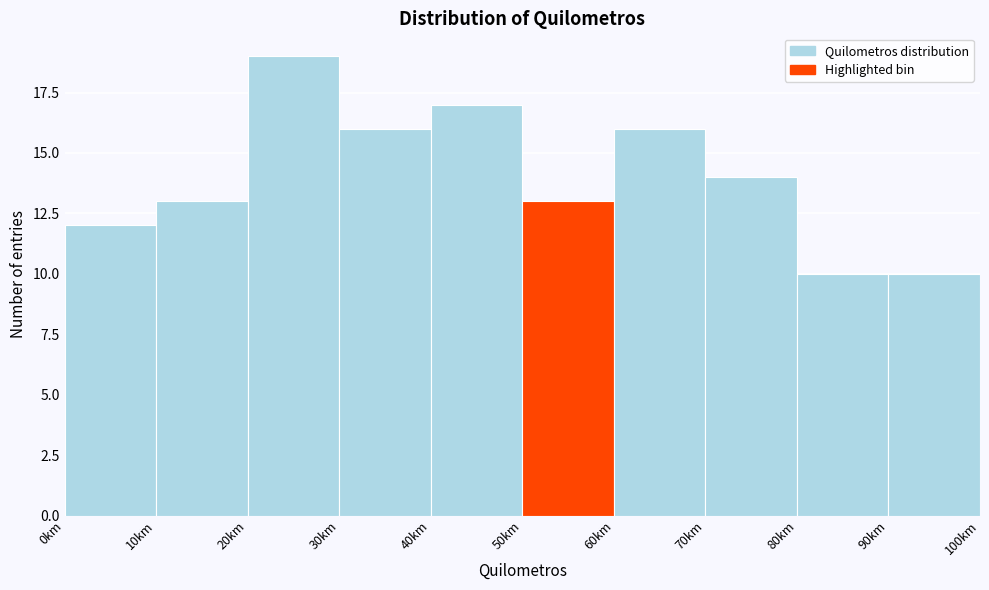

Reading left to right, list every bar in this chart as the range it spans on the x-axis followed by its height. The values are not printed on the chart, so give them approximately, as read against the axis.

0 to 10: 12
10 to 20: 13
20 to 30: 19
30 to 40: 16
40 to 50: 17
50 to 60: 13
60 to 70: 16
70 to 80: 14
80 to 90: 10
90 to 100: 10